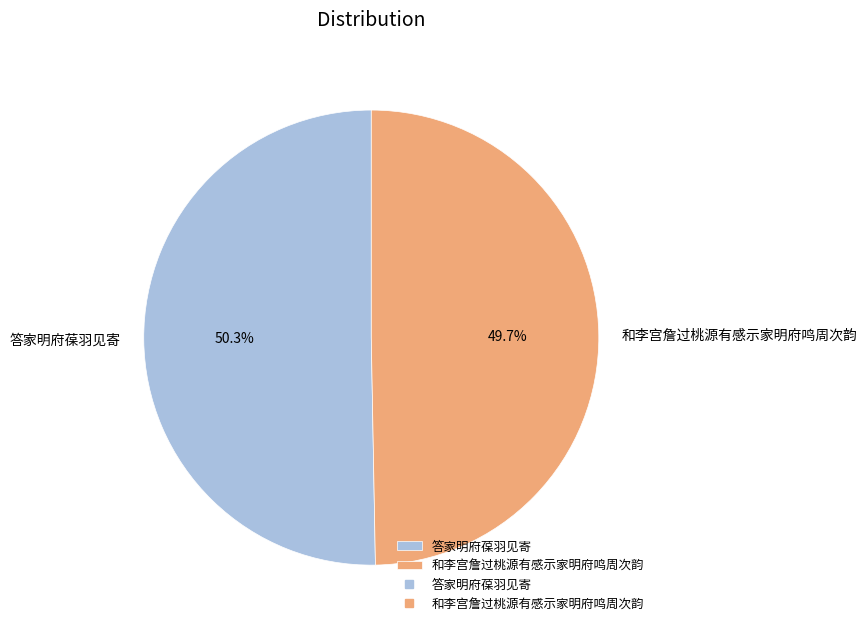

Is it true that 答家明府葆羽见寄 is 44% of the pie?

False